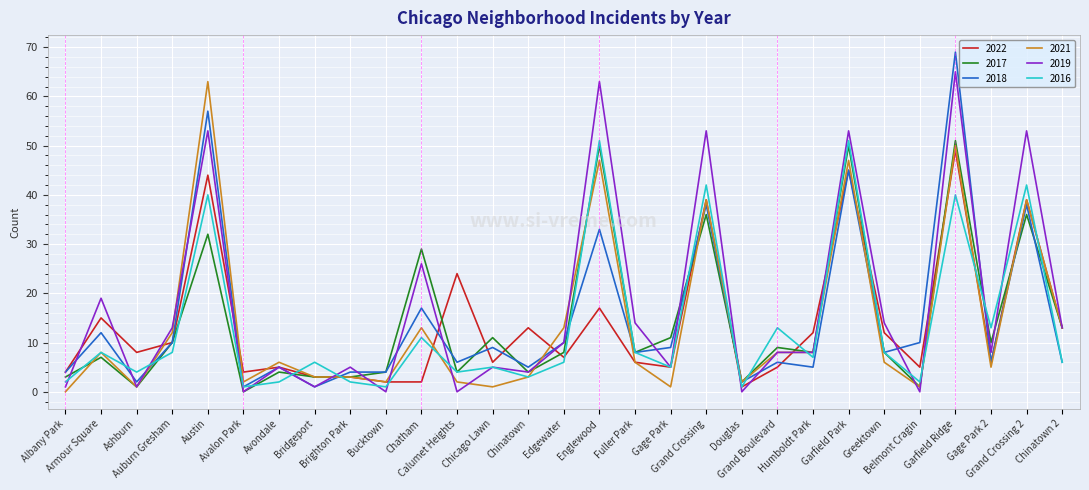

What is the highest value of the 2016 series?

51